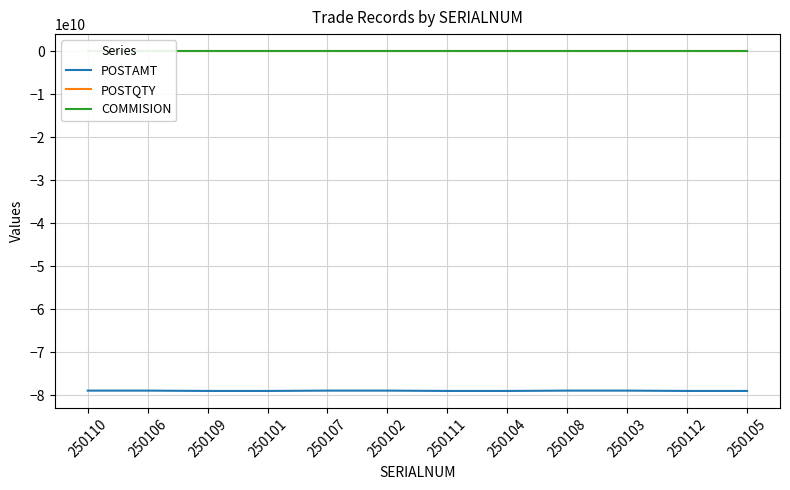

Reading right to left, extract all data points from this chart.

POSTAMT: 250105=-79000000020.0	250112=-79000000040.0	250103=-78922006022.4	250108=-78922006042.4	250104=-79000000000.0	250111=-79000000020.0	250102=-78922006002.4	250107=-78922006022.4	250101=-79000000000.0	250109=-79000000020.0	250106=-78922006022.4	250110=-78922006042.4
POSTQTY: 250105=600.0	250112=200.0	250103=600.0	250108=600.0	250104=600.0	250111=200.0	250102=600.0	250107=600.0	250101=900.0	250109=400.0	250106=900.0	250110=1300.0
COMMISION: 250105=20.0	250112=20.0	250103=20.0	250108=20.0	250104=0.0	250111=0.0	250102=0.0	250107=0.0	250101=0.0	250109=0.0	250106=0.0	250110=0.0